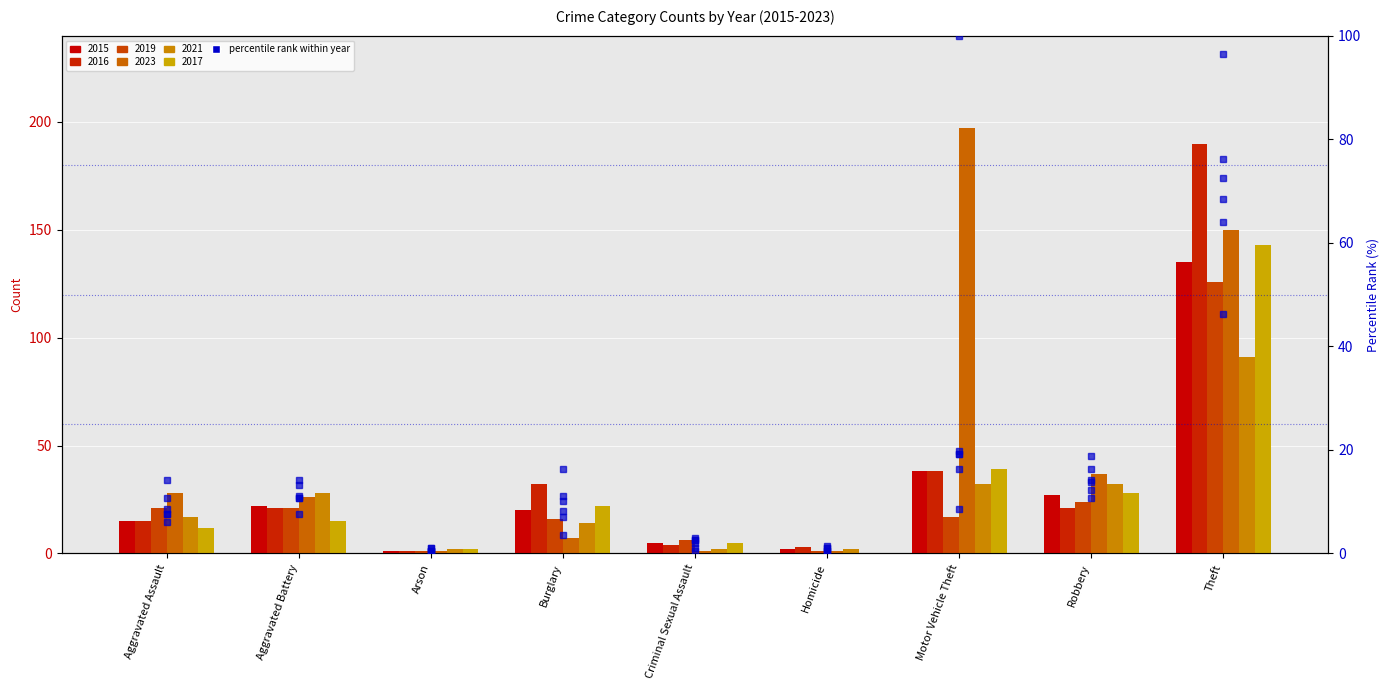

At which label is the value closest to 34?

Motor Vehicle Theft